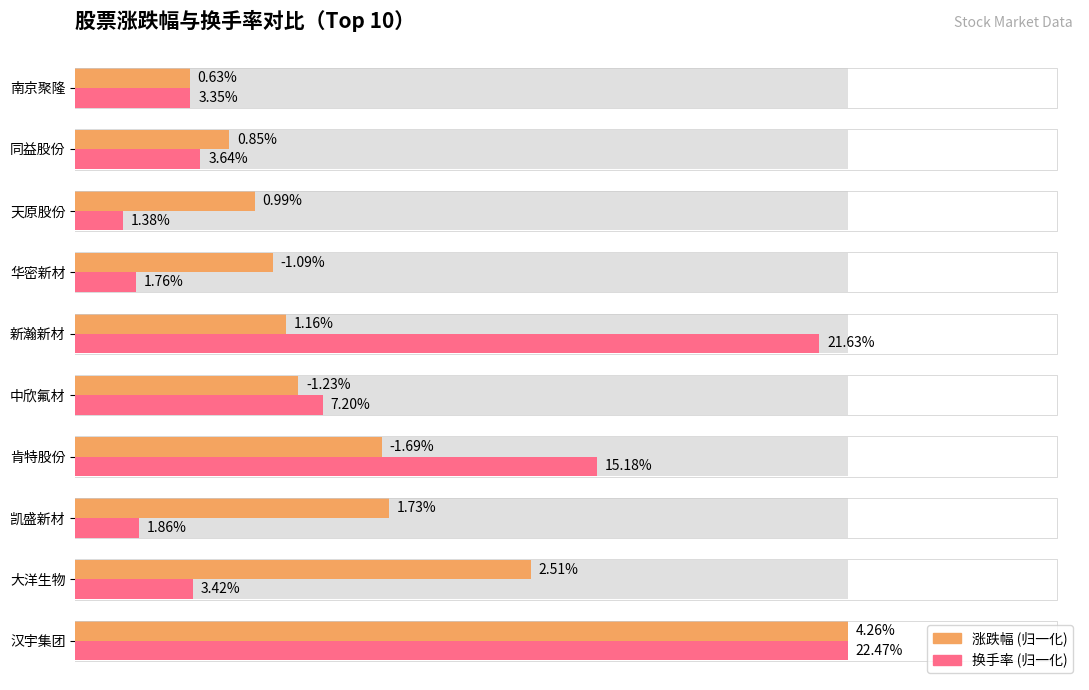

Which series has the largest range (max minus min)?

换手率